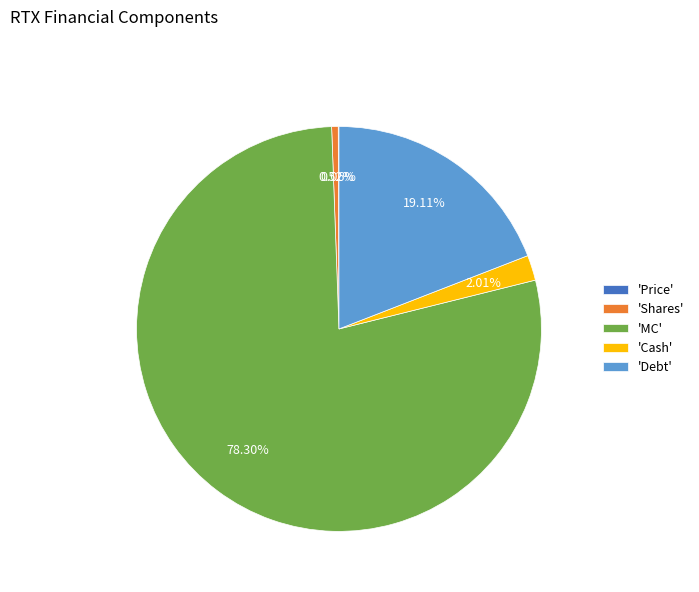

Is the sum of 'Cash' and 'Debt' greater than half?

No